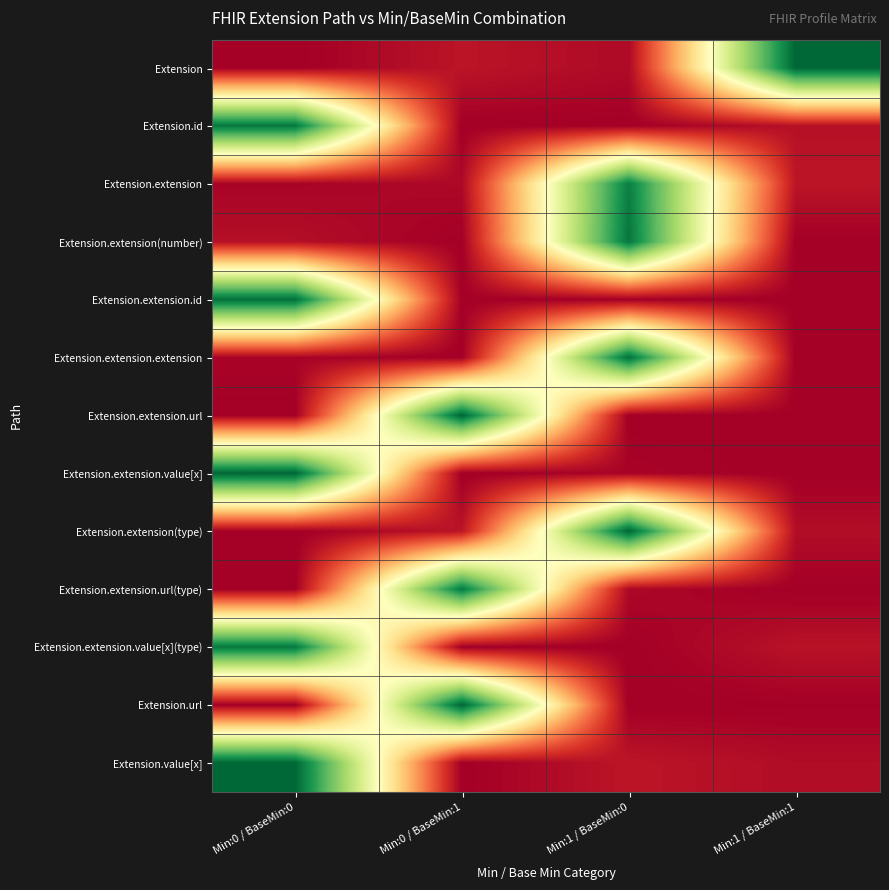

Which category has the highest value across all series?

Min:1 / BaseMin:1